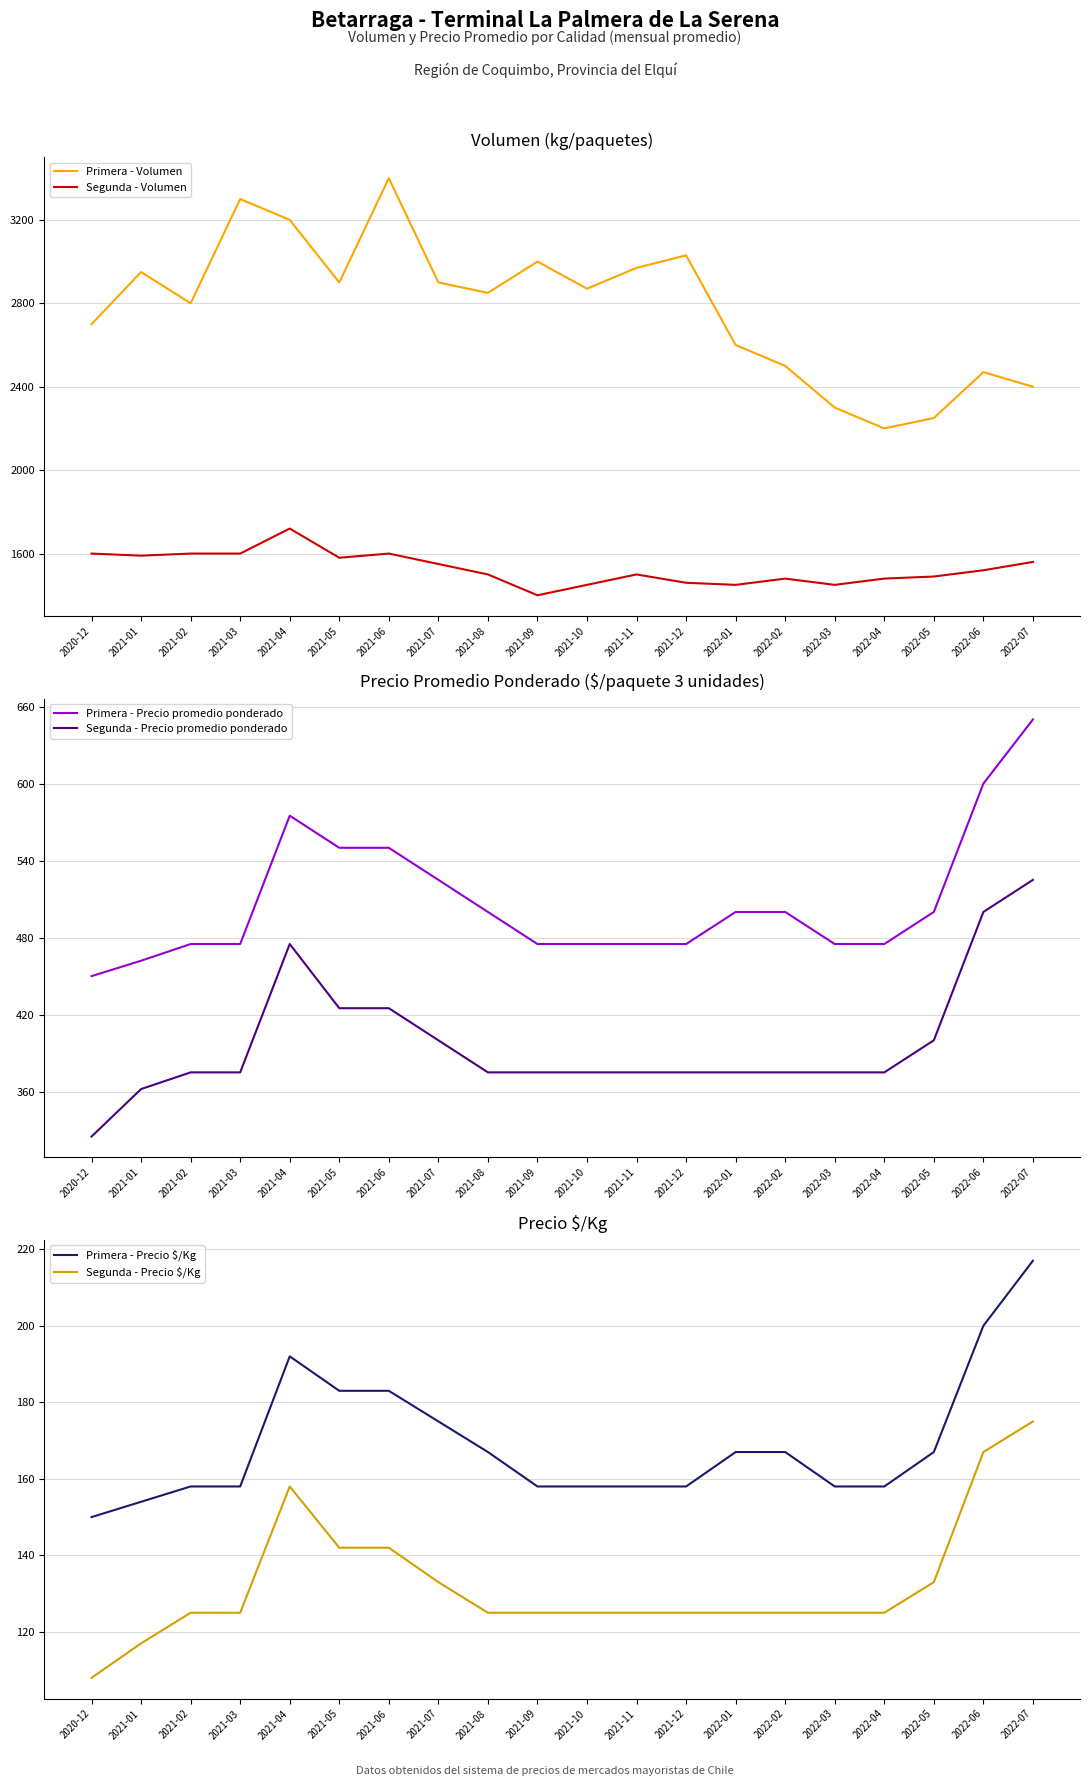

The Primera - Precio $/Kg series shows 271 at 2021-05. True or false?

False